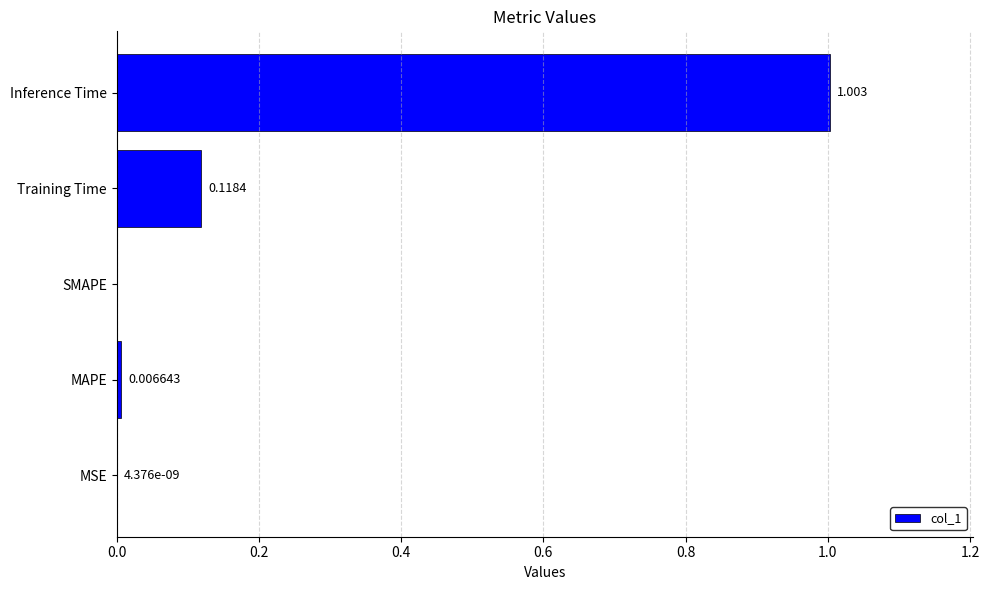

Which category has the highest value across all series?

Inference Time